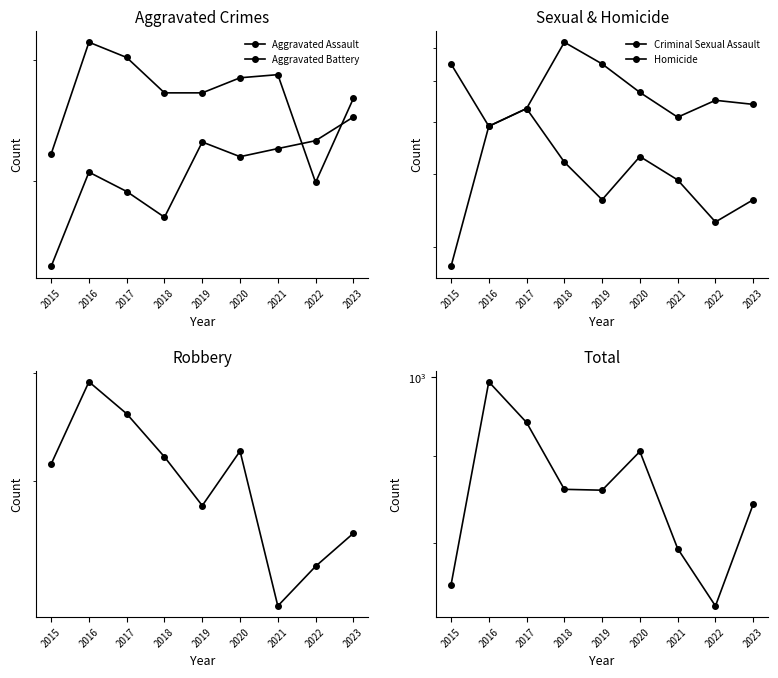

Rank the series by their maximum value, from highest to lowest.

Total, Robbery, Aggravated Battery, Aggravated Assault, Criminal Sexual Assault, Homicide